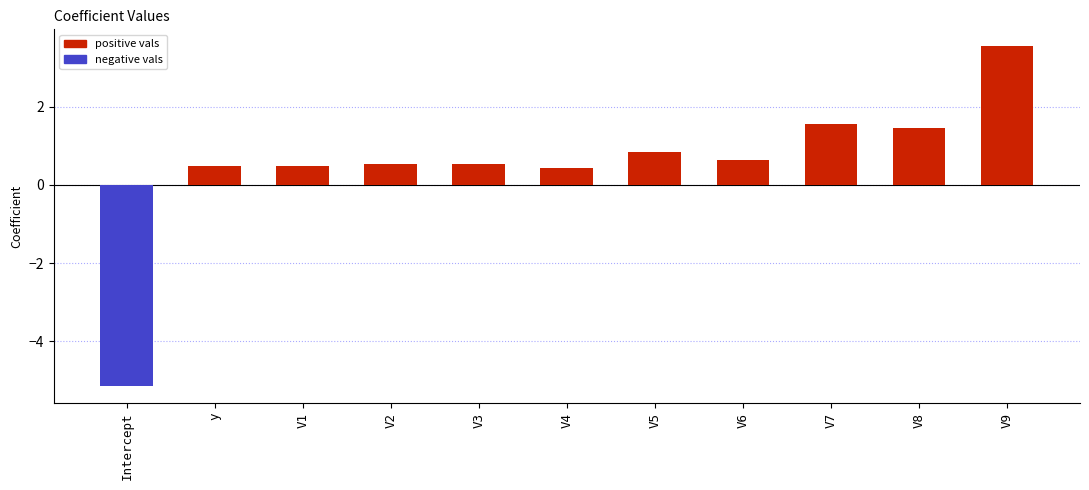

The chart shows a value of -5.1 at Intercept. True or false?

True